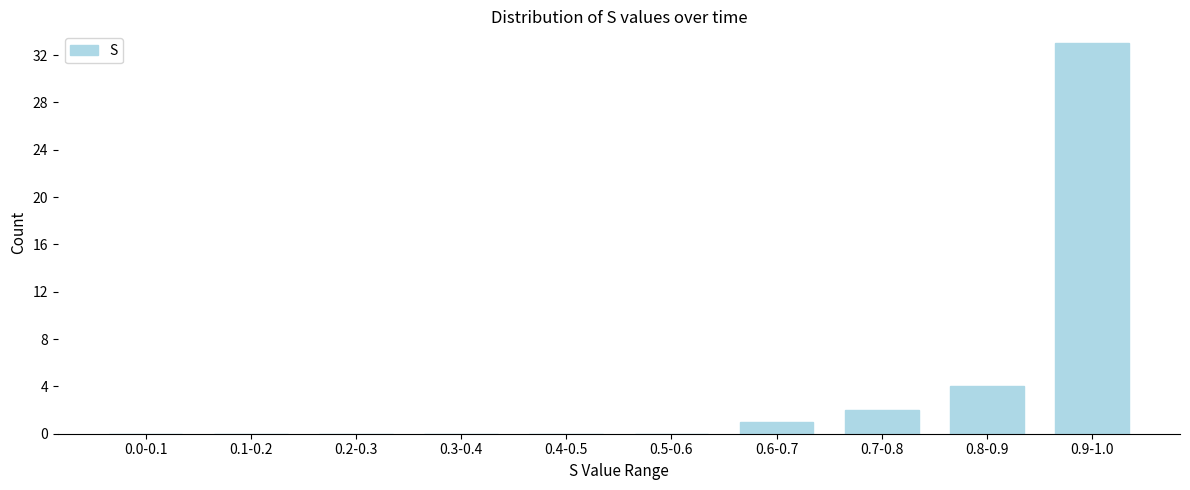

Reading right to left, what are all the values shown in this chart?

0.9-1.0=33	0.8-0.9=4	0.7-0.8=2	0.6-0.7=1	0.5-0.6=0	0.4-0.5=0	0.3-0.4=0	0.2-0.3=0	0.1-0.2=0	0.0-0.1=0